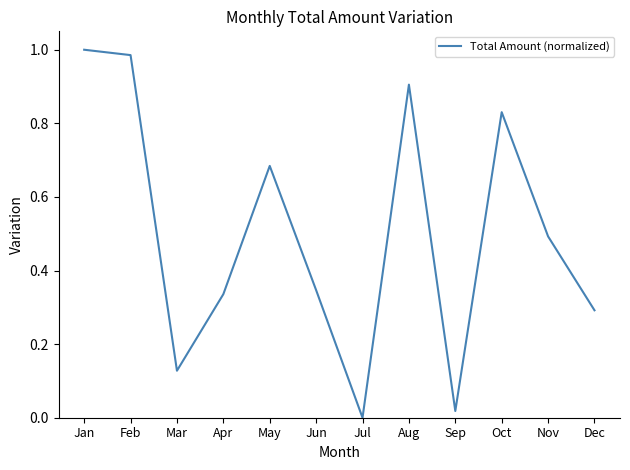

Rank the categories by value from lowest to highest.

Jul, Sep, Mar, Dec, Apr, Jun, Nov, May, Oct, Aug, Feb, Jan